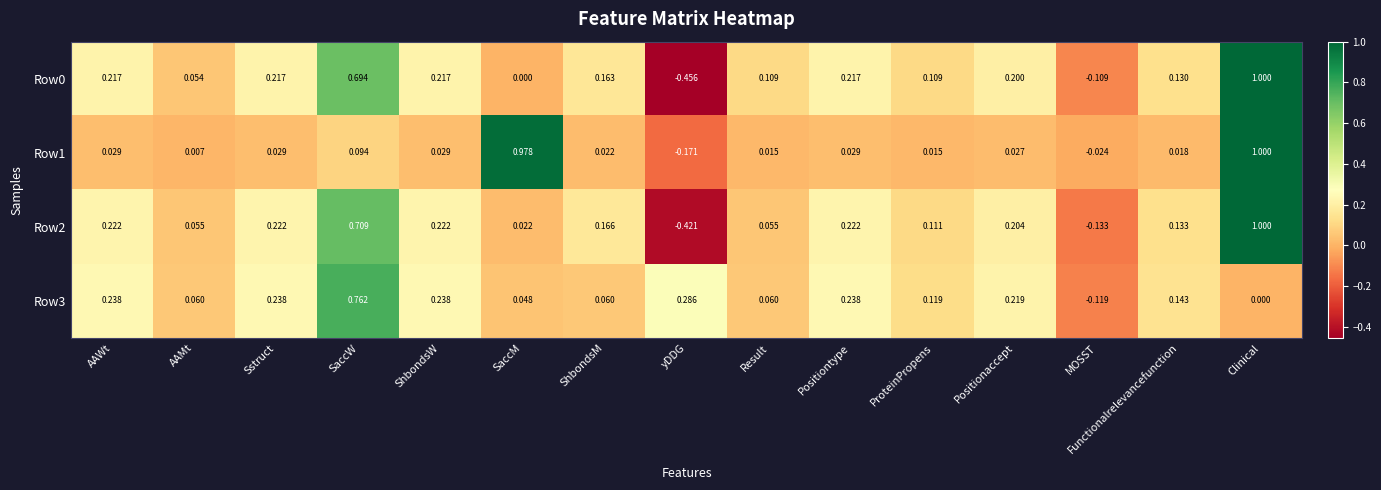

At which label is Row0 closest to 0?

SaccM